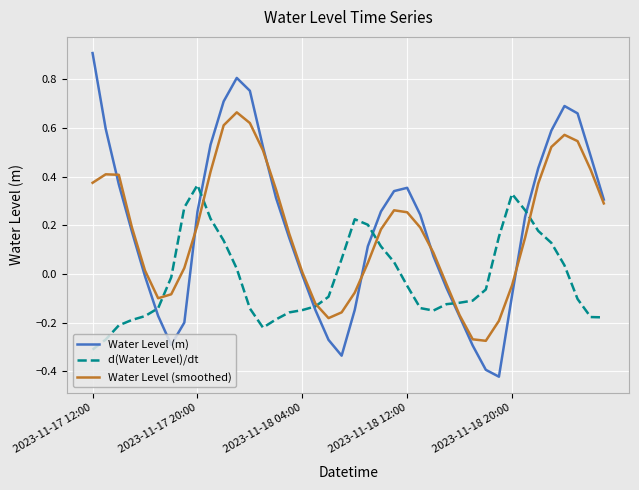

What is the maximum value shown in the chart?

0.9